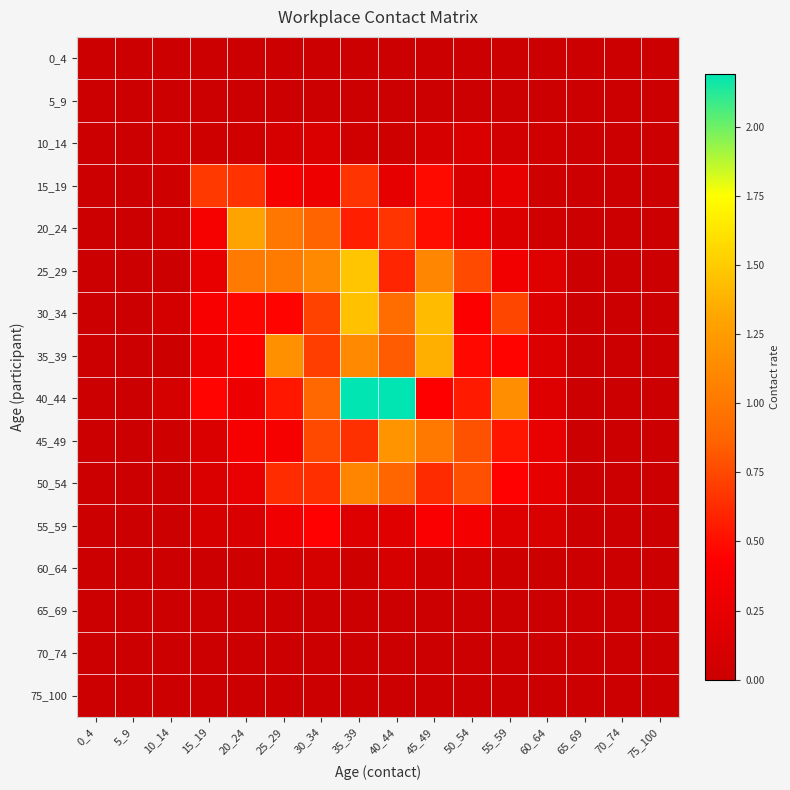

Which series changed the most between 5_9 and 55_59?

40_44